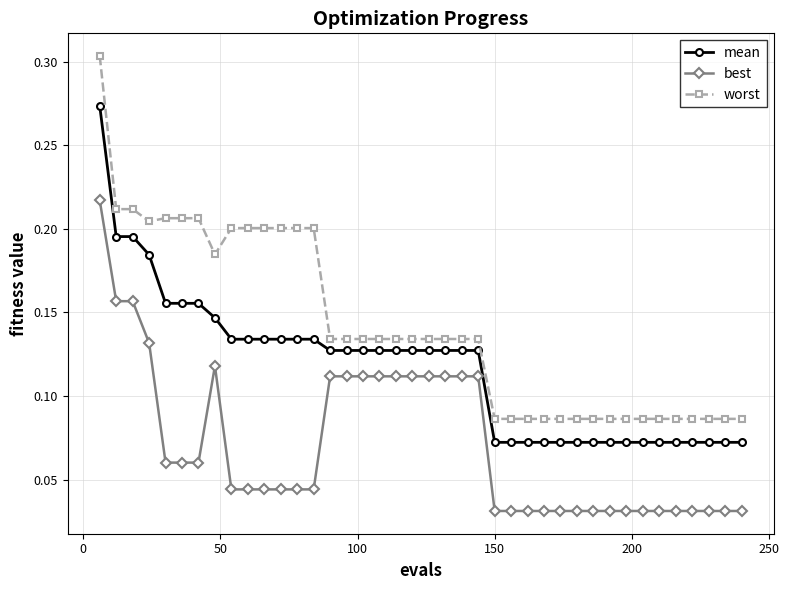

True or false: best and worst intersect in this chart.

False